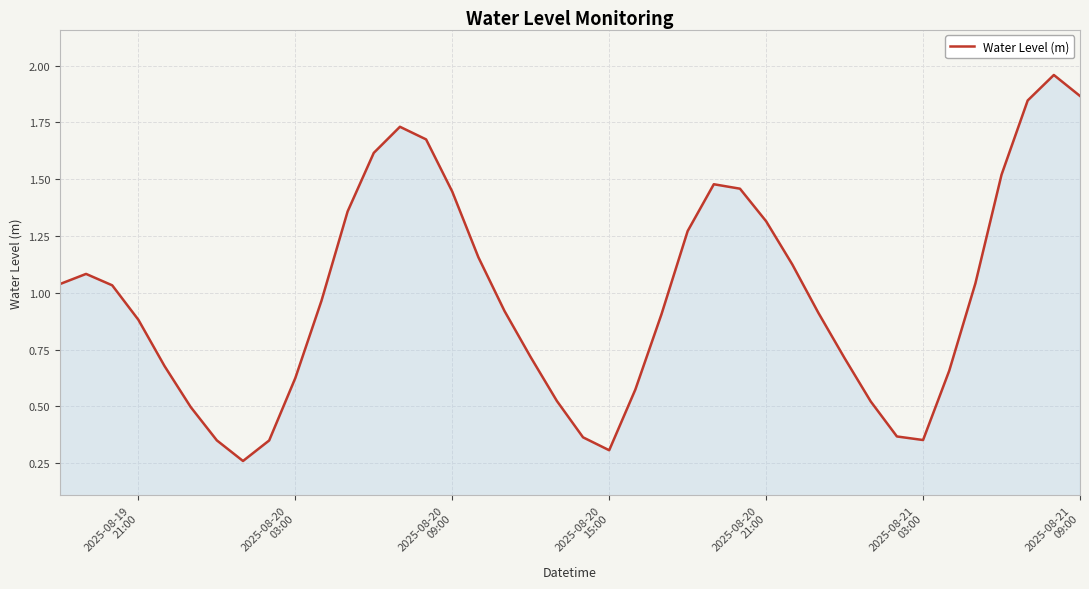

Reading right to left, extract all data points from this chart.

1.9	2.0	1.8	1.5	1.0	0.7	0.4	0.4	0.5	0.7	0.9	1.1	1.3	1.5	1.5	1.3	0.9	0.6	0.3	0.4	0.5	0.7	0.9	1.2	1.4	1.7	1.7	1.6	1.4	1.0	0.6	0.3	0.3	0.4	0.5	0.7	0.9	1.0	1.1	1.0